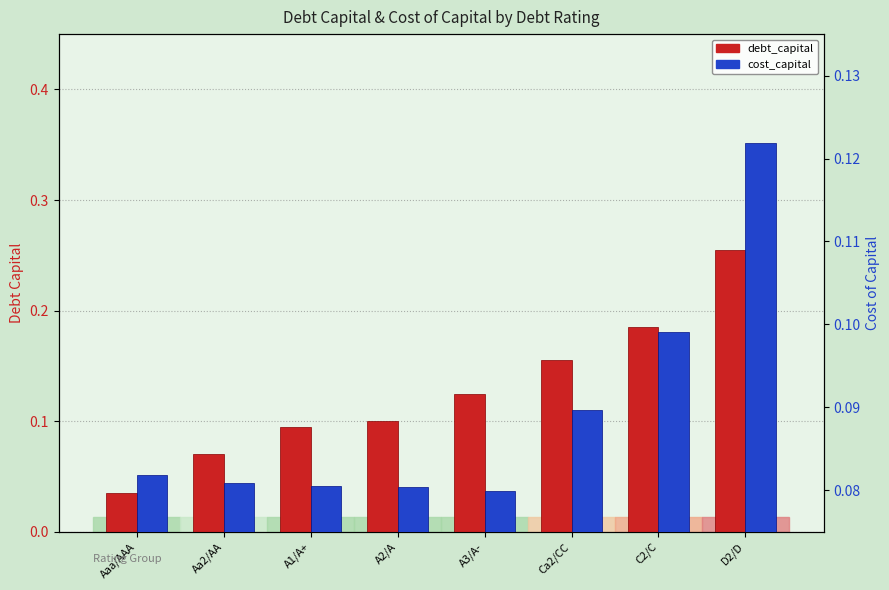

Does the chart contain stacked bars?

No